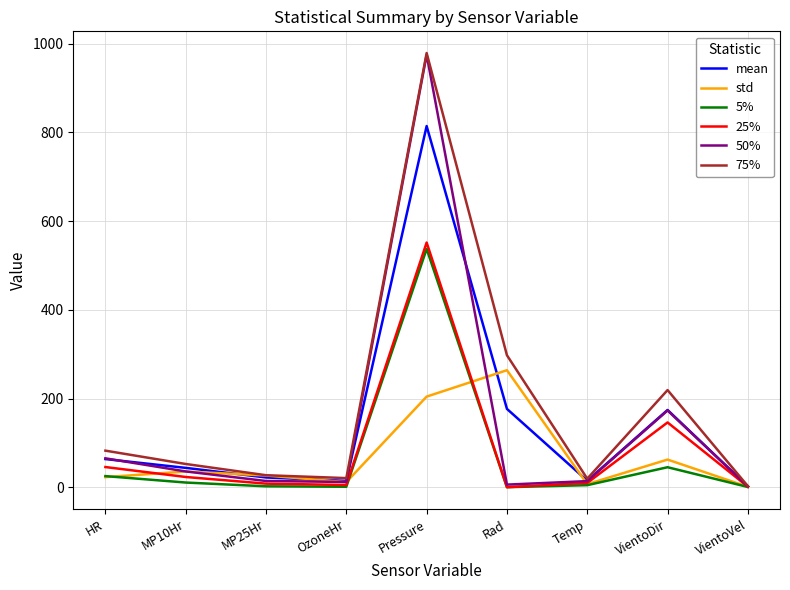

The 5% series shows 0.0 at Rad. True or false?

True